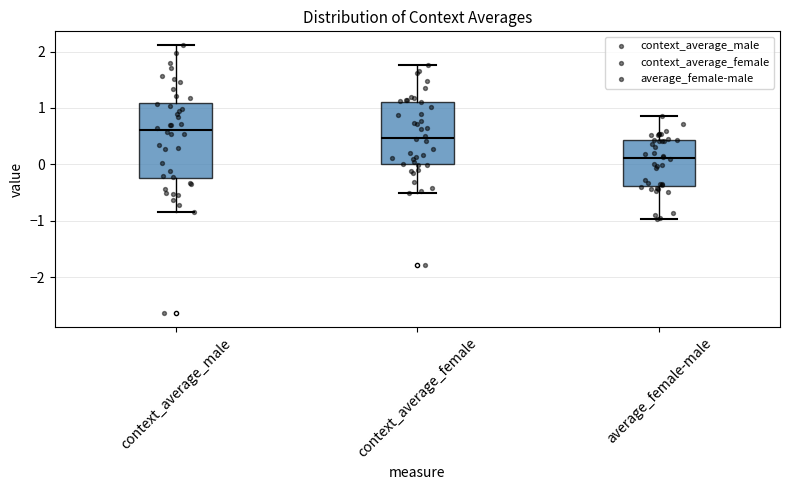

Which box has the highest median line?

context_average_male